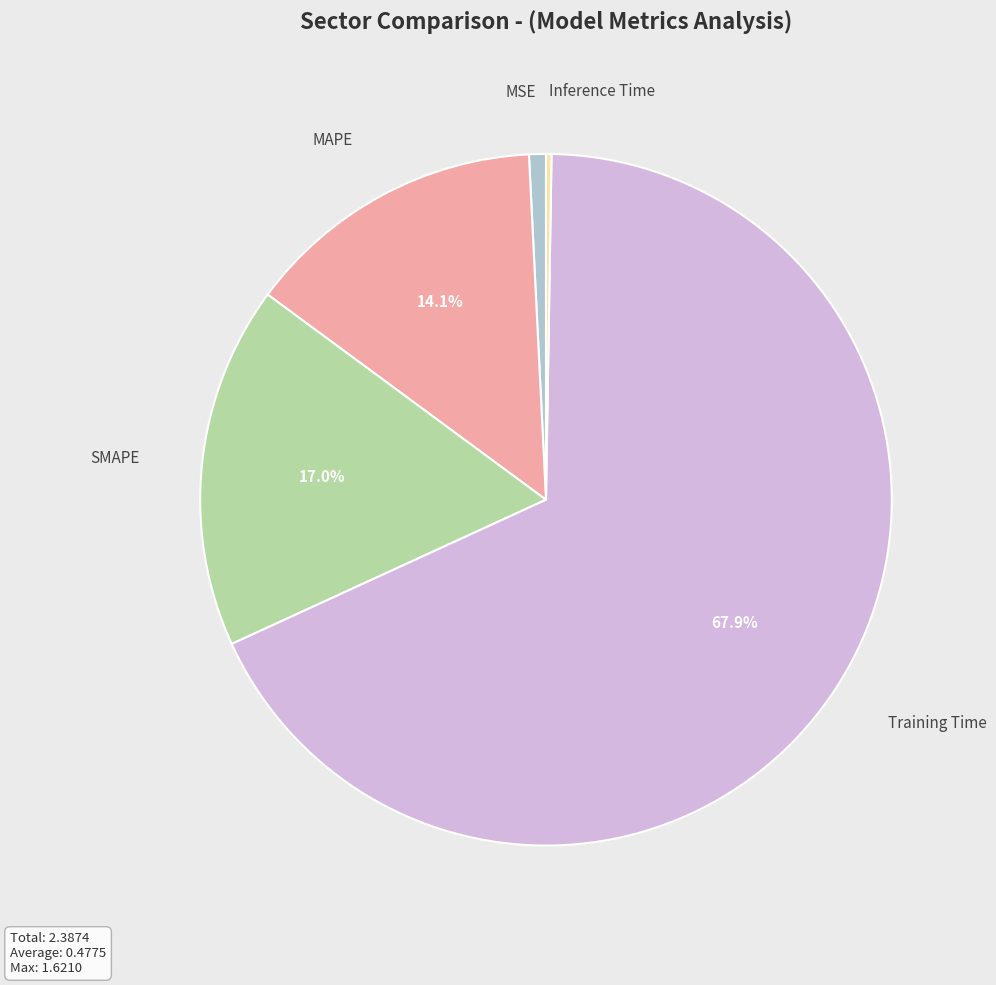

Does MAPE represent more than half of the total?

No